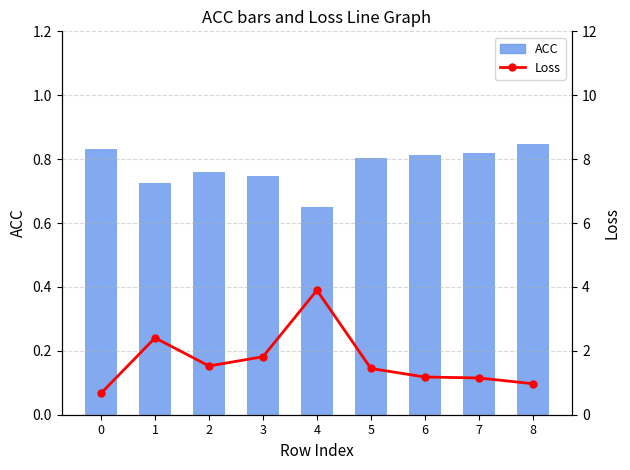

At how many categories does at least one series exceed 3?

1